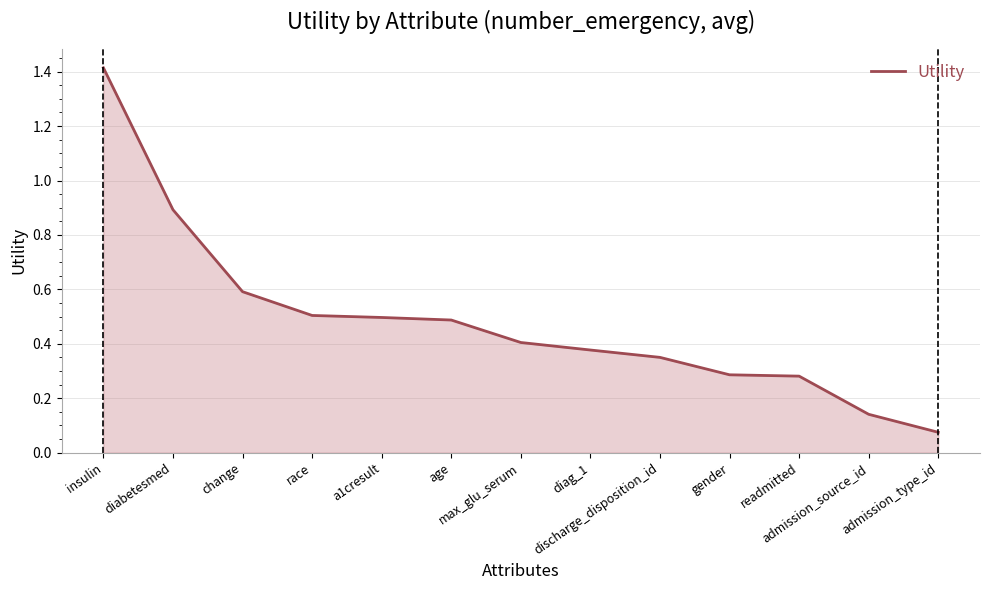

What is the greatest value displayed?

1.4